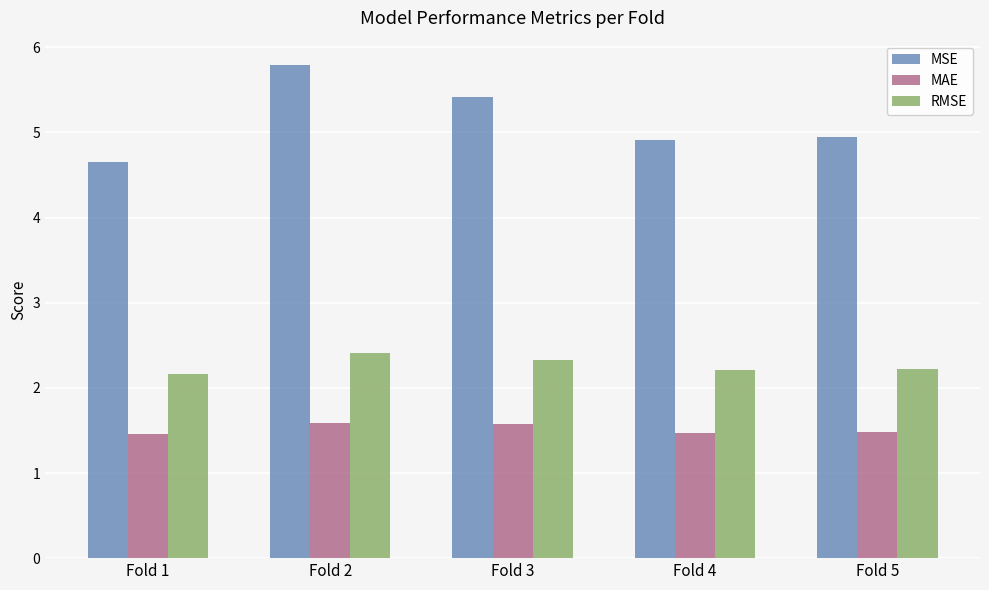

Does the chart contain stacked bars?

No